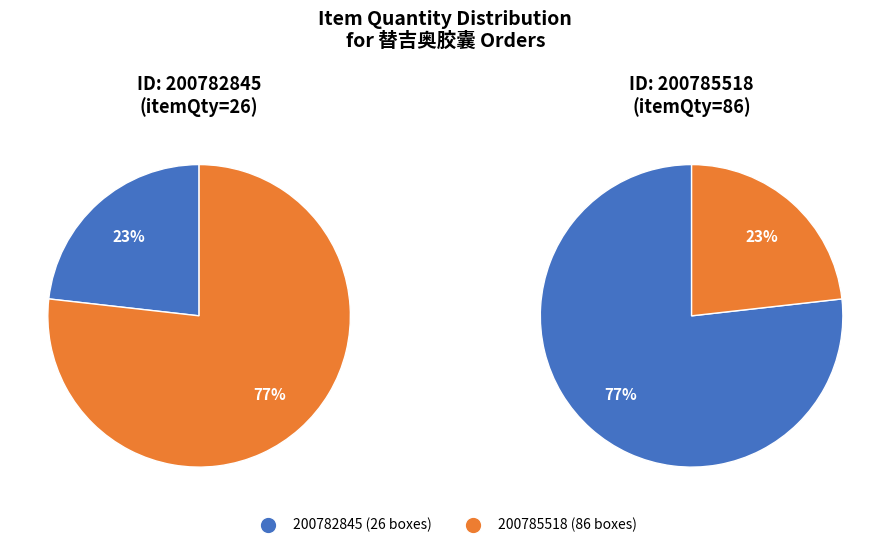

What is the majority slice?

200785518